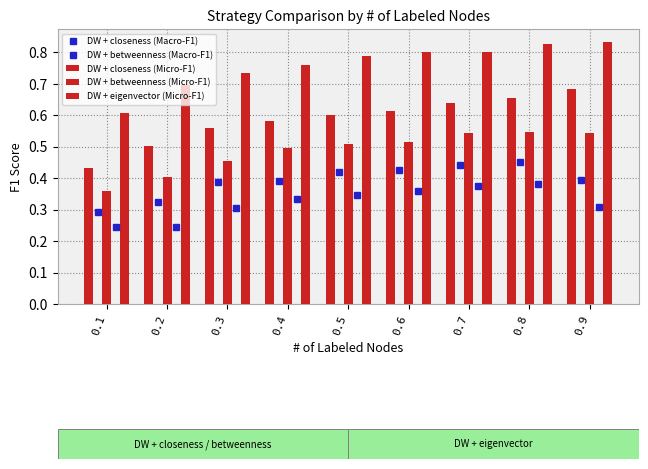

What is the value of the DW + betweenness (Macro-F1) bar at the 6th from the left?

0.4